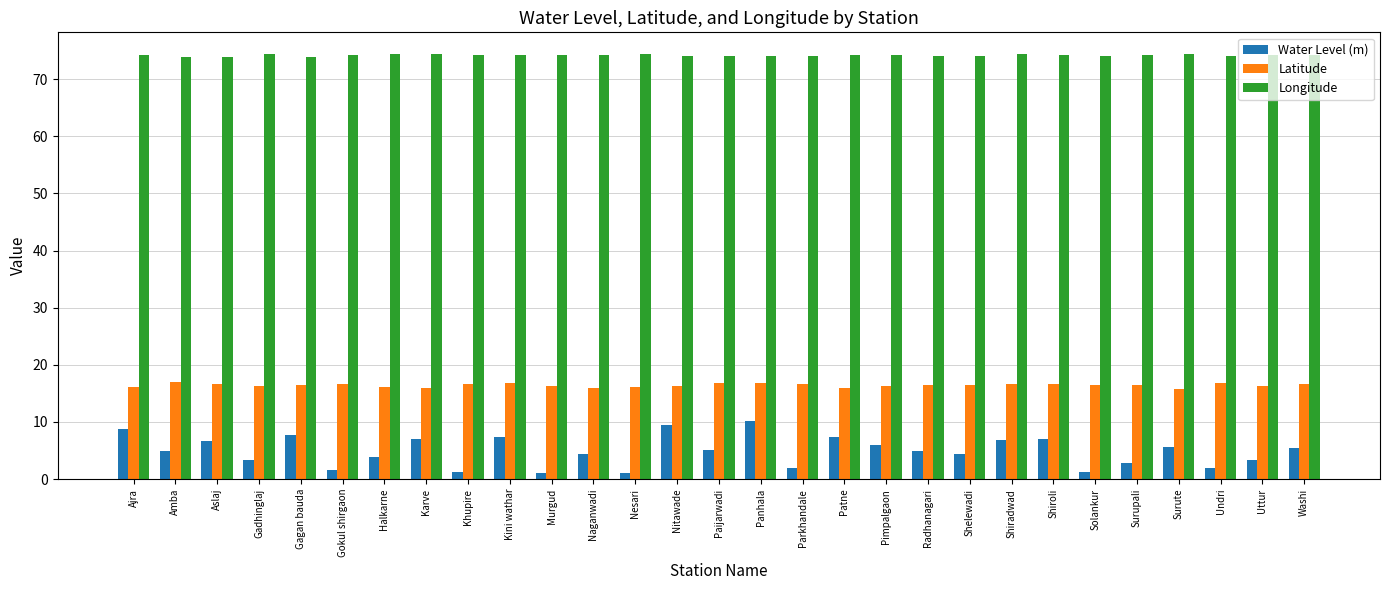

Does the chart contain any negative values?

No